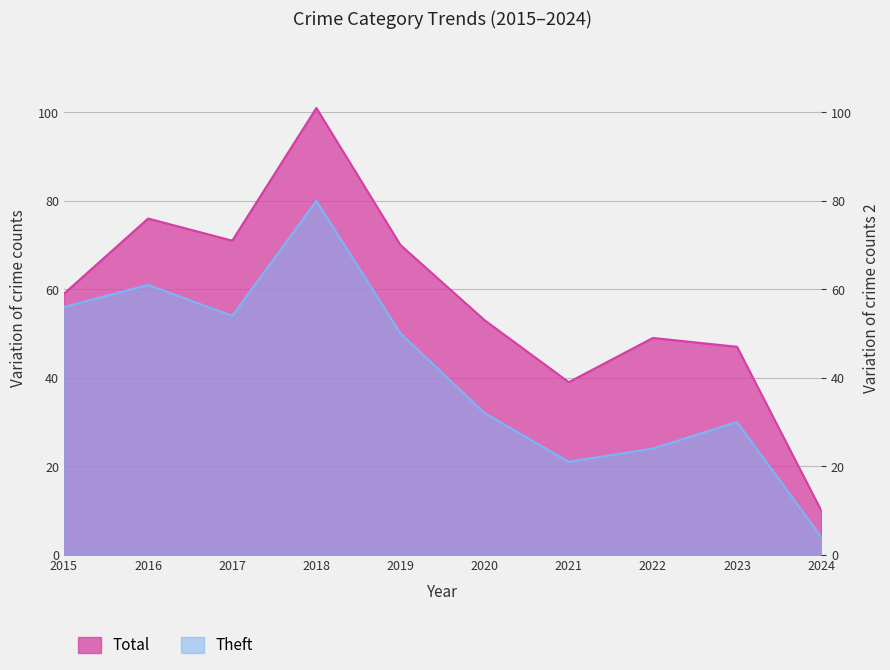

True or false: Theft has a value of 32 at 2020.

True